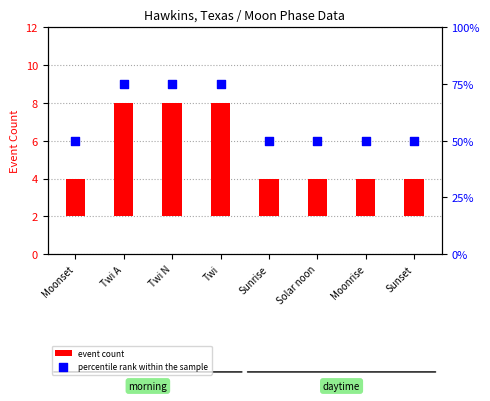

Which series contains the highest Y value?

percentile rank within the sample